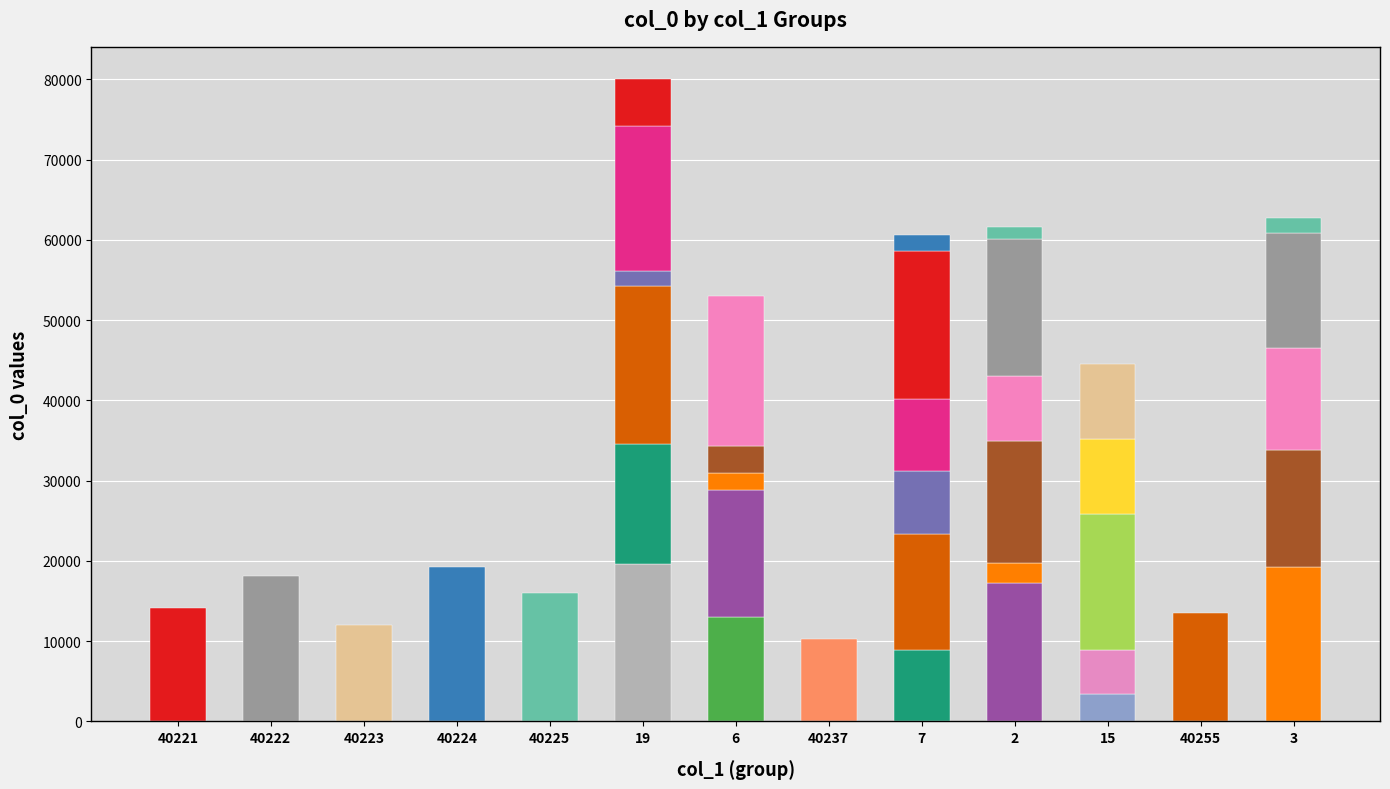

What value does the data have at 6?

13064